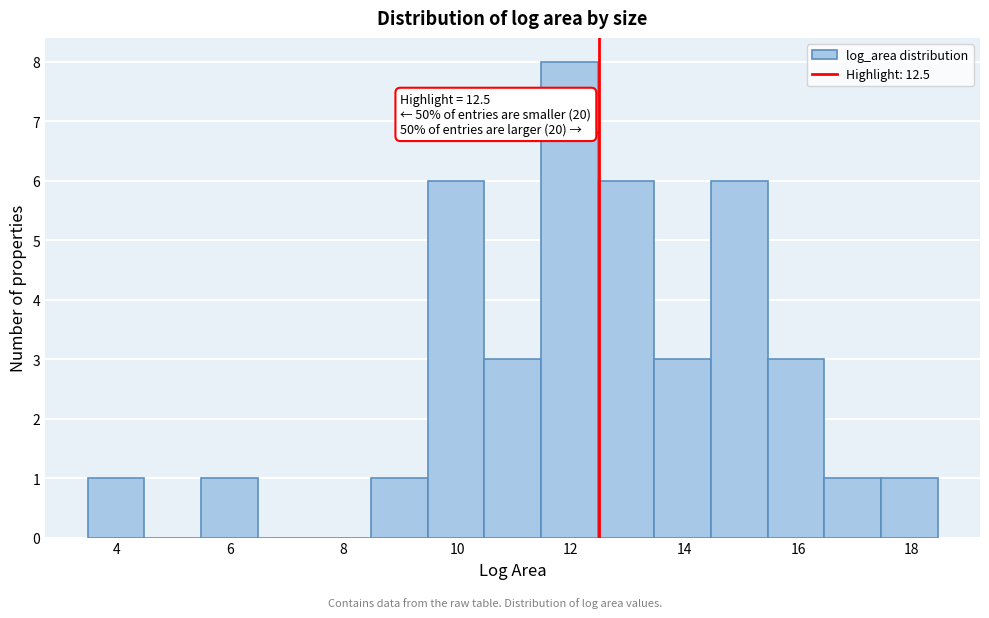

Over which range of the x-axis is the bar tallest?

11.4 to 12.4